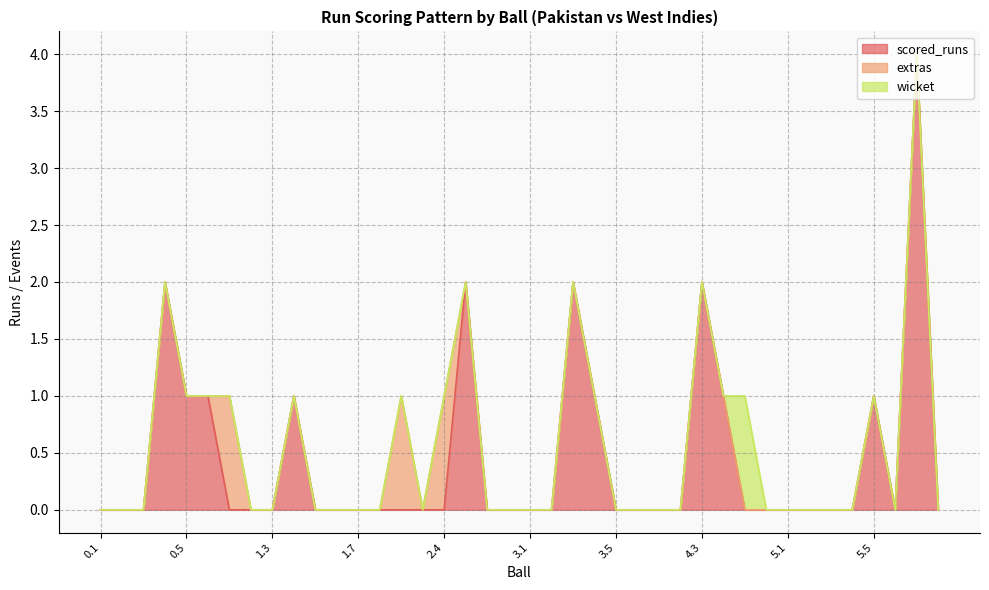

Reading left to right, extract all data points from this chart.

scored_runs: 0.1=0	0.2=0	0.3=0	0.4=2	0.5=1	0.6=1	1.1=0	1.2=0	1.3=0	1.4=1	1.5=0	1.6=0	1.7=0	2.1=0	2.2=0	2.3=0	2.4=0	2.5=2	2.6=0	2.7=0	3.1=0	3.2=0	3.3=2	3.4=1	3.5=0	3.6=0	4.1=0	4.2=0	4.3=2	4.4=1	4.5=0	4.6=0	5.1=0	5.2=0	5.3=0	5.4=0	5.5=1	5.6=0	6.1=4	6.2=0
extras: 0.1=0	0.2=0	0.3=0	0.4=0	0.5=0	0.6=0	1.1=1	1.2=0	1.3=0	1.4=0	1.5=0	1.6=0	1.7=0	2.1=0	2.2=1	2.3=0	2.4=1	2.5=0	2.6=0	2.7=0	3.1=0	3.2=0	3.3=0	3.4=0	3.5=0	3.6=0	4.1=0	4.2=0	4.3=0	4.4=0	4.5=0	4.6=0	5.1=0	5.2=0	5.3=0	5.4=0	5.5=0	5.6=0	6.1=0	6.2=0
wicket: 0.1=0	0.2=0	0.3=0	0.4=0	0.5=0	0.6=0	1.1=0	1.2=0	1.3=0	1.4=0	1.5=0	1.6=0	1.7=0	2.1=0	2.2=0	2.3=0	2.4=0	2.5=0	2.6=0	2.7=0	3.1=0	3.2=0	3.3=0	3.4=0	3.5=0	3.6=0	4.1=0	4.2=0	4.3=0	4.4=0	4.5=1	4.6=0	5.1=0	5.2=0	5.3=0	5.4=0	5.5=0	5.6=0	6.1=0	6.2=0